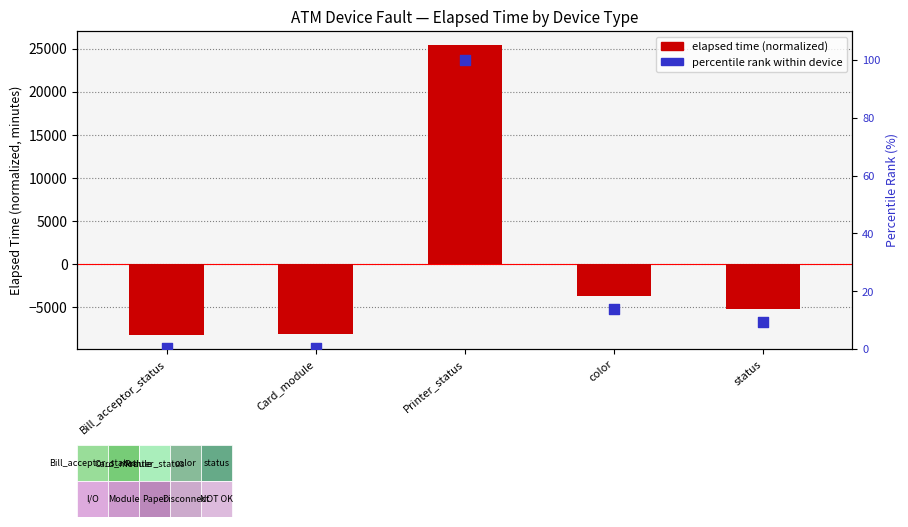

Which series contains the highest Y value?

elapsed time (normalized)